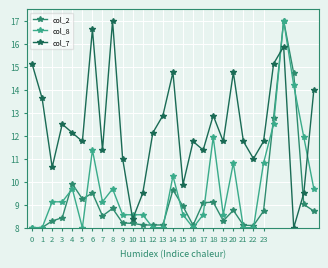

Which series has the largest total across all categories?

col_7